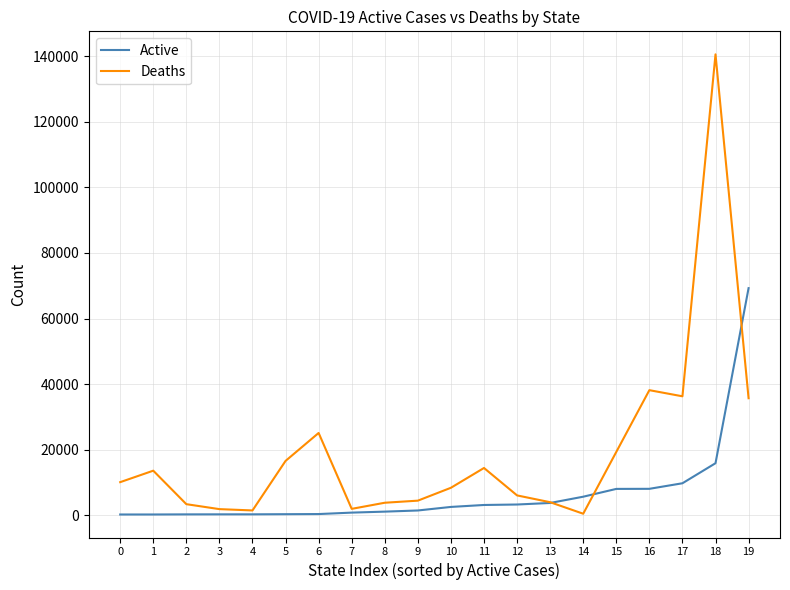

What is the minimum value shown in the chart?

226